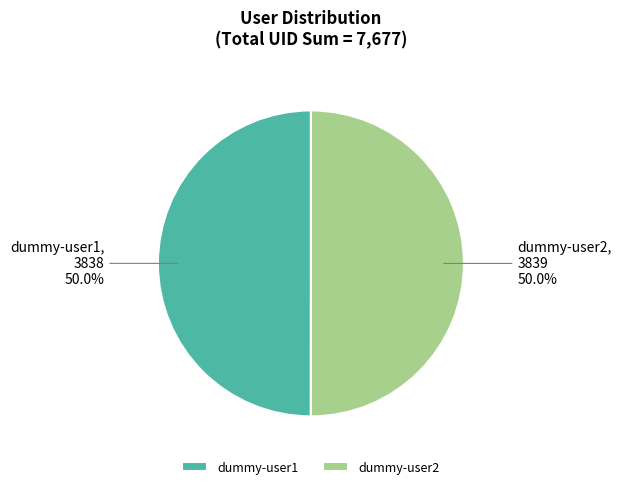

Is the sum of dummy-user2 and dummy-user1 greater than half?

Yes